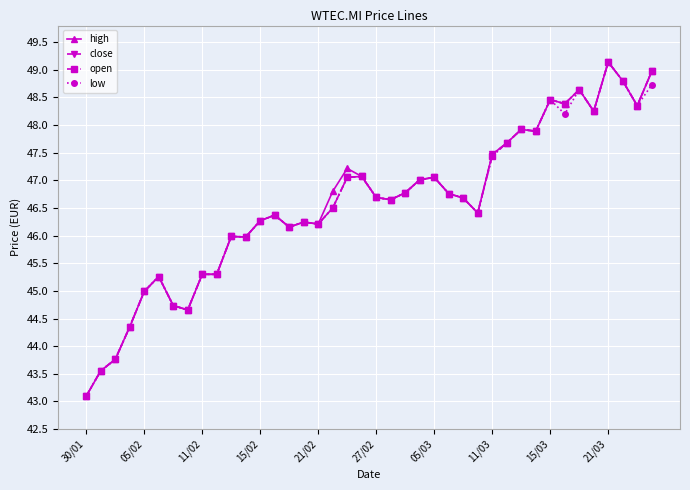

What is the greatest value displayed?

49.1